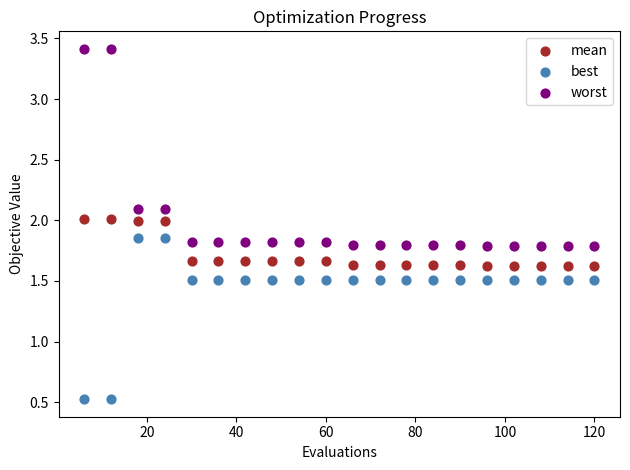

What is the X range (max minus min) for the scatter plot?

114.0